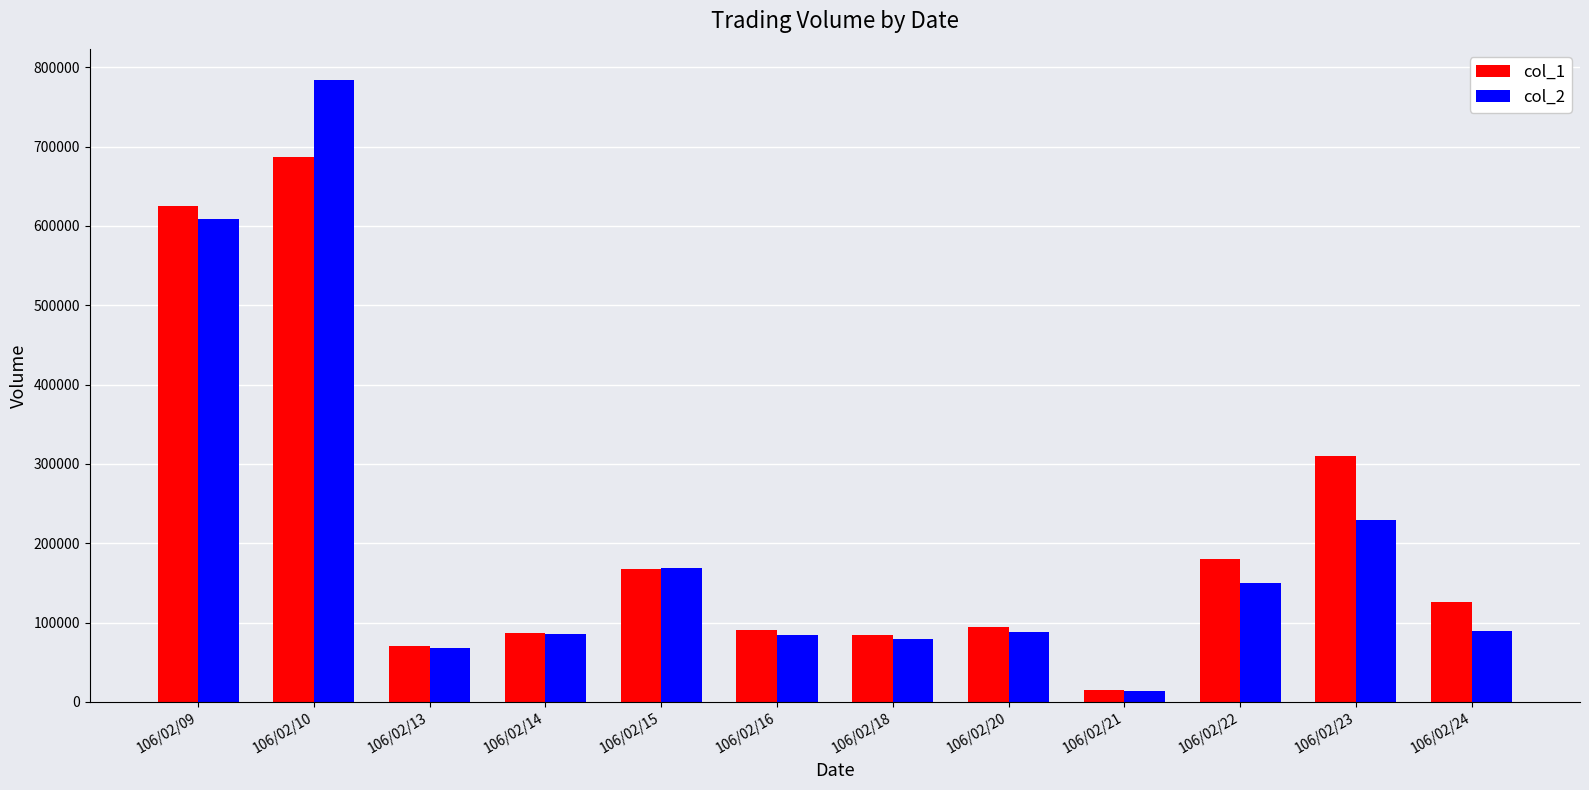

What is the value of the col_2 bar at the 5th from the left?

168580